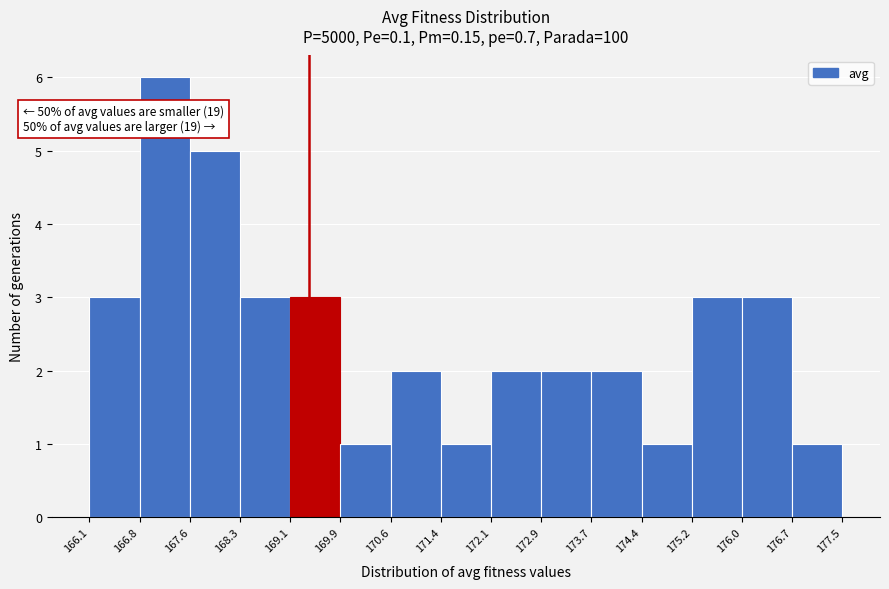

Over which range of the x-axis is the bar tallest?

166.8 to 167.6